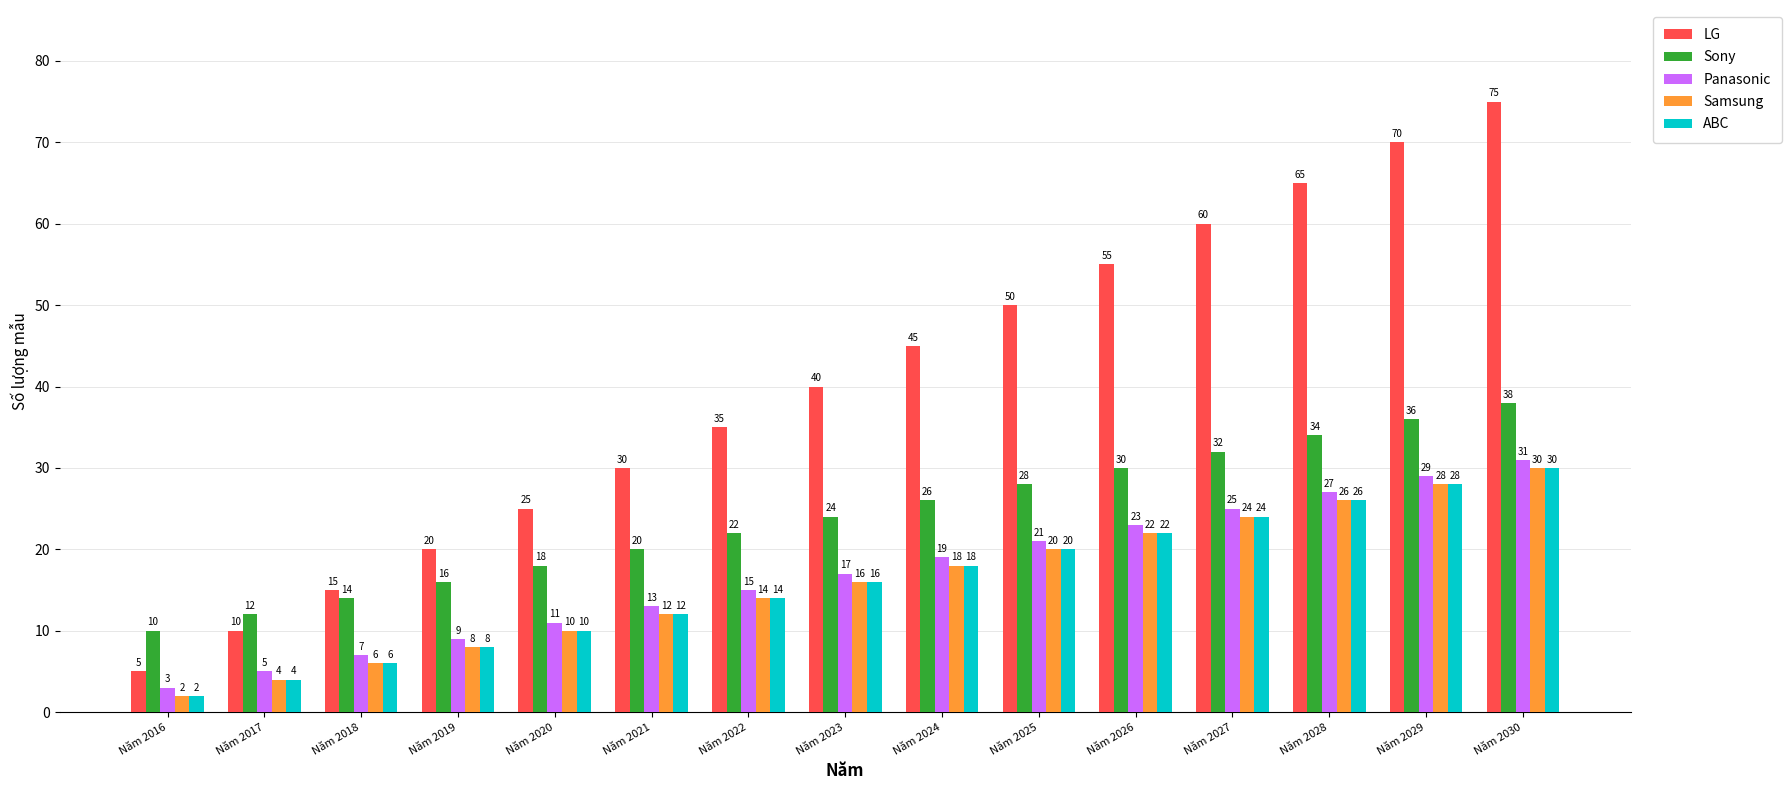

Reading right to left, transcribe all the data shown in this chart.

LG: 75	70	65	60	55	50	45	40	35	30	25	20	15	10	5
Sony: 38	36	34	32	30	28	26	24	22	20	18	16	14	12	10
Panasonic: 31	29	27	25	23	21	19	17	15	13	11	9	7	5	3
Samsung: 30	28	26	24	22	20	18	16	14	12	10	8	6	4	2
ABC: 30	28	26	24	22	20	18	16	14	12	10	8	6	4	2